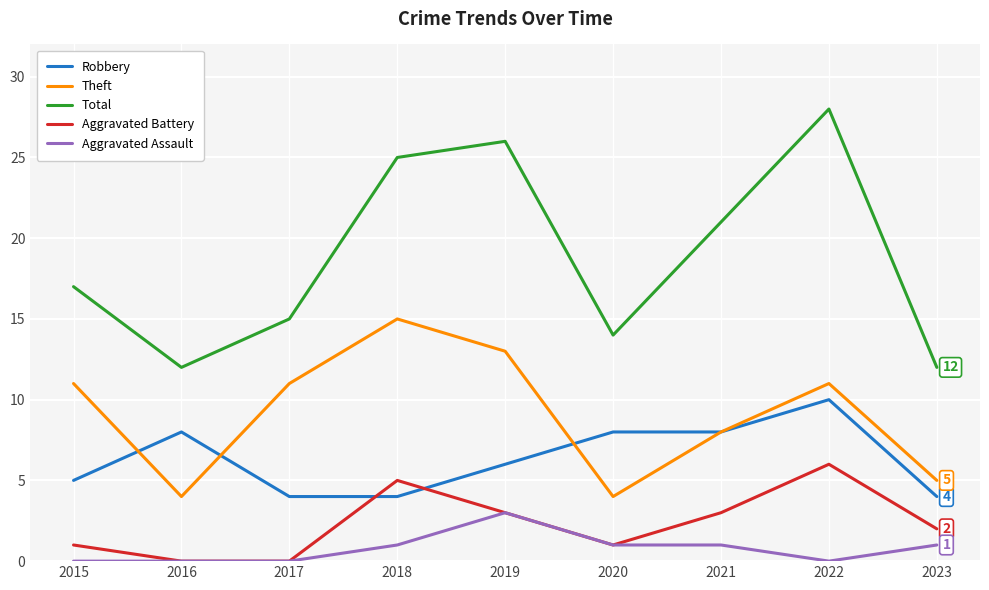

True or false: Aggravated Battery has a value of -3 at 2017.

False